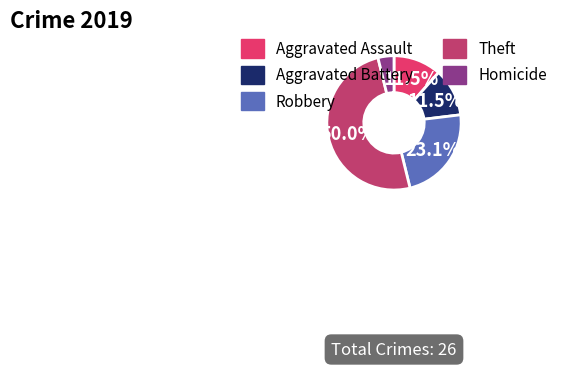

To the nearest percent, what is the average slice percentage?

20%